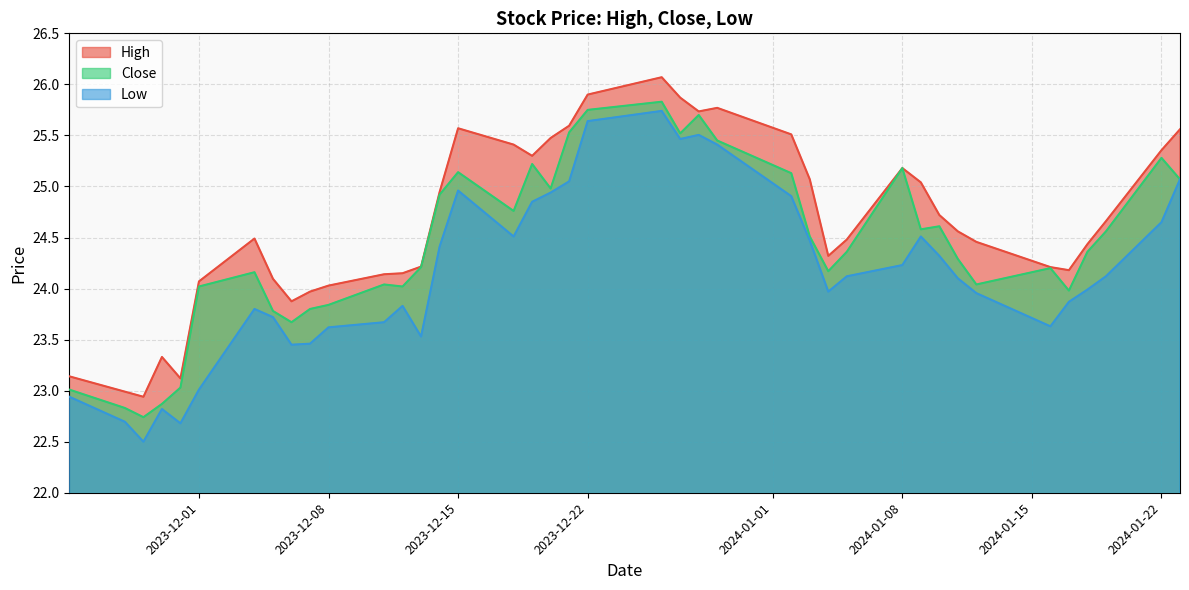

What are all the series names shown in the legend?

High, Close, Low